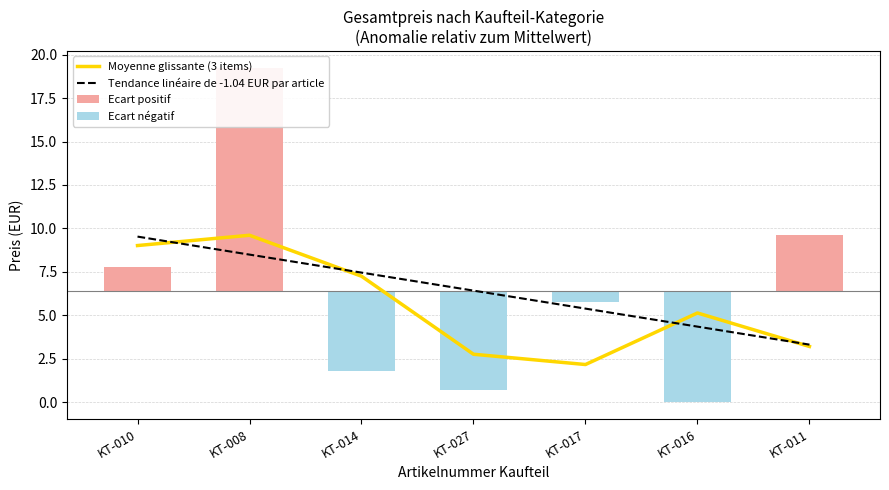

Reading left to right, what are all the values shown in this chart?

Moyenne glissante (3 items): 9.0	9.6	7.3	2.8	2.2	5.1	3.2
Tendance linéaire de -1.04 EUR par article: 9.5	8.5	7.5	6.4	5.4	4.4	3.3
Ecart positif: 1.4	12.8	0.0	0.0	0.0	0.0	3.2
Ecart négatif: 0.0	0.0	-4.6	-5.7	-0.6	-6.4	0.0